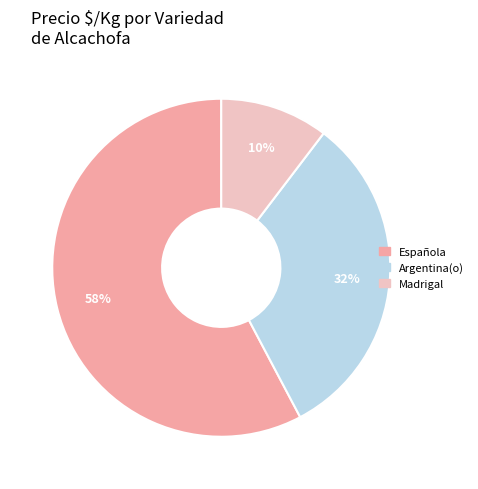

Is the sum of Española and Argentina(o) greater than half?

Yes